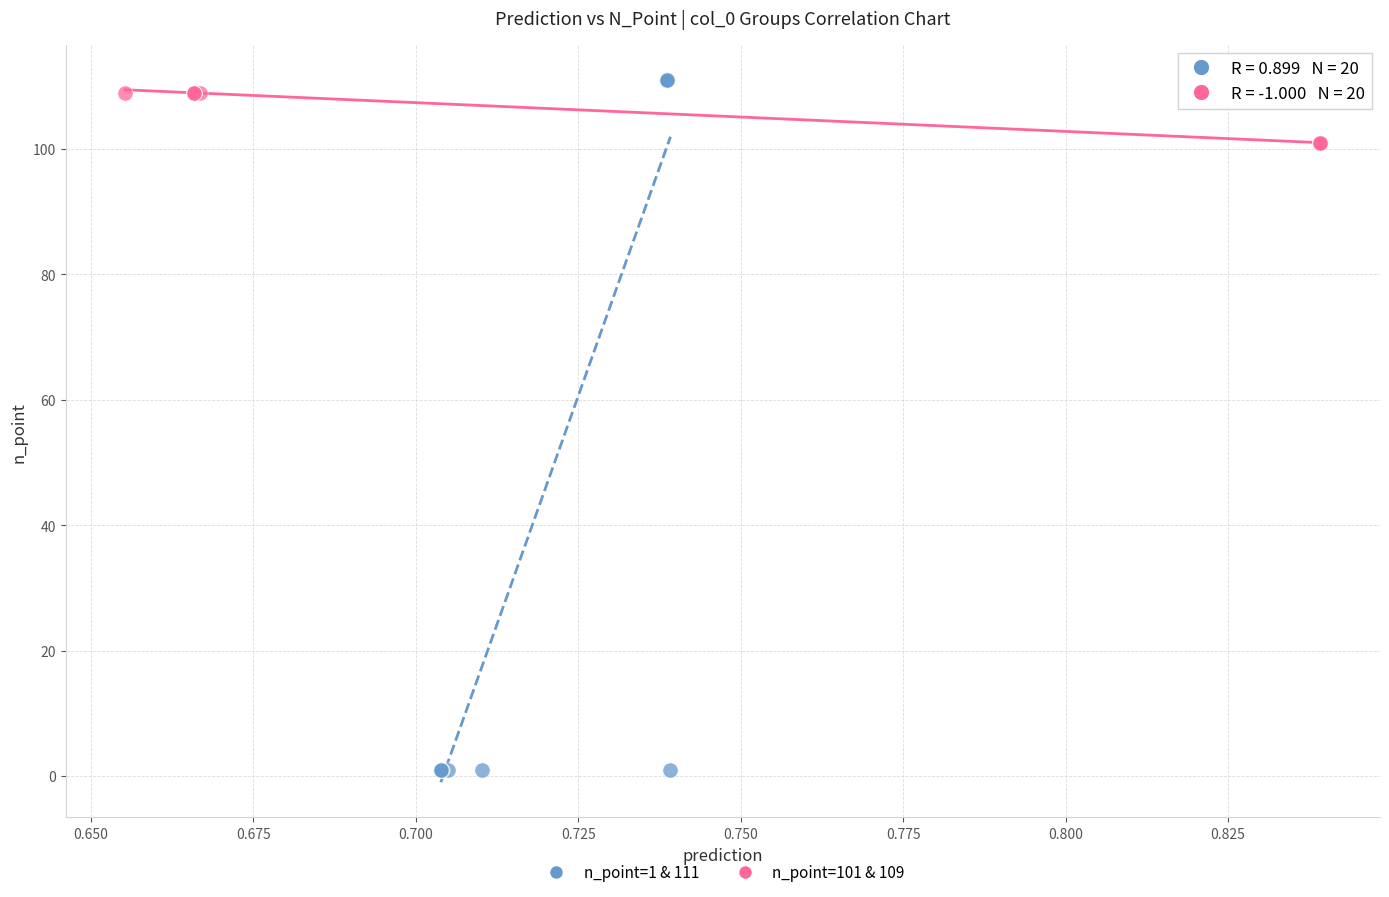

Which series has the widest spread of Y values?

n_point=1 & 111